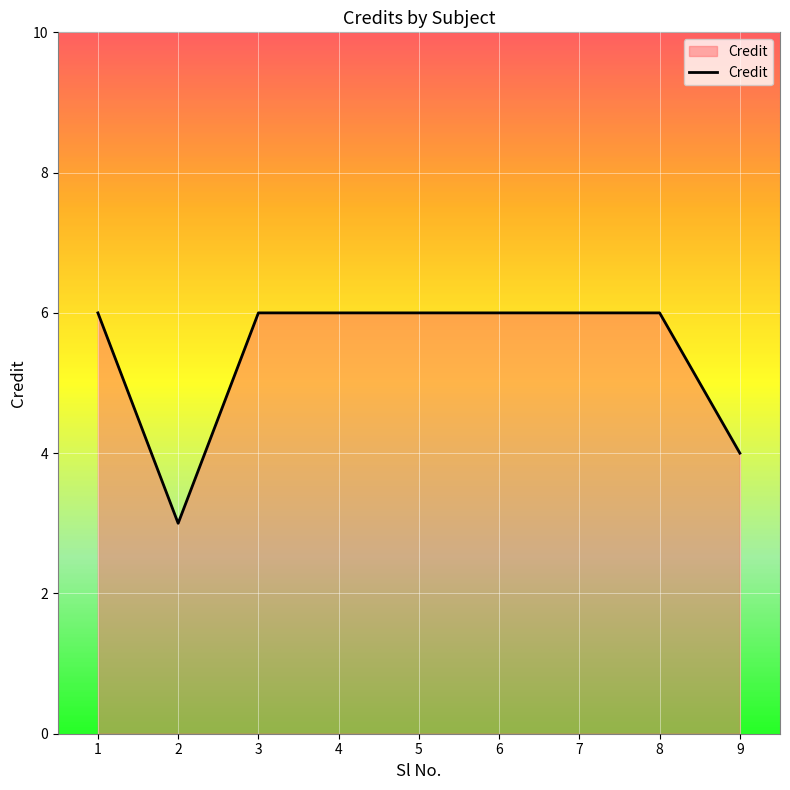

Count the values in the range 6 to 7.

7